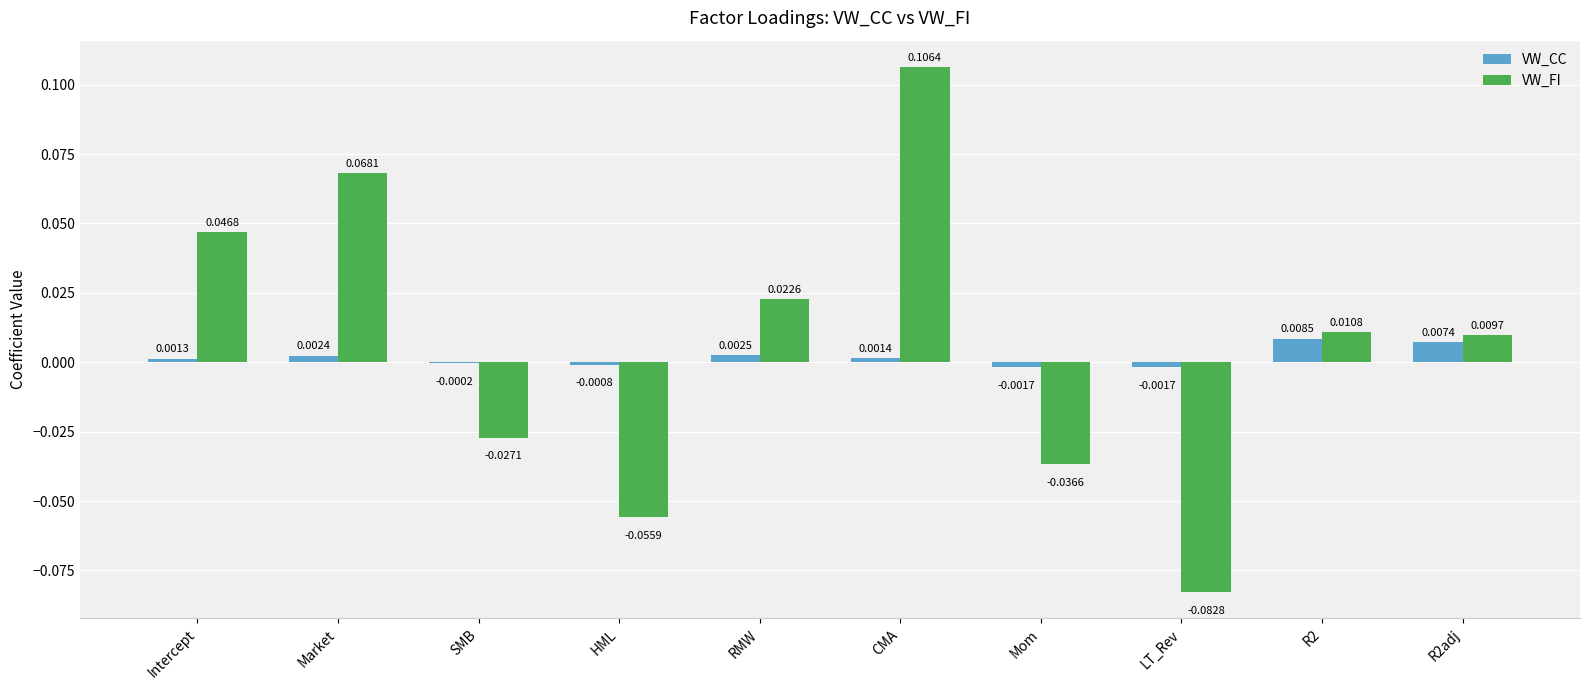

At which category is the sum across all series the highest?

CMA